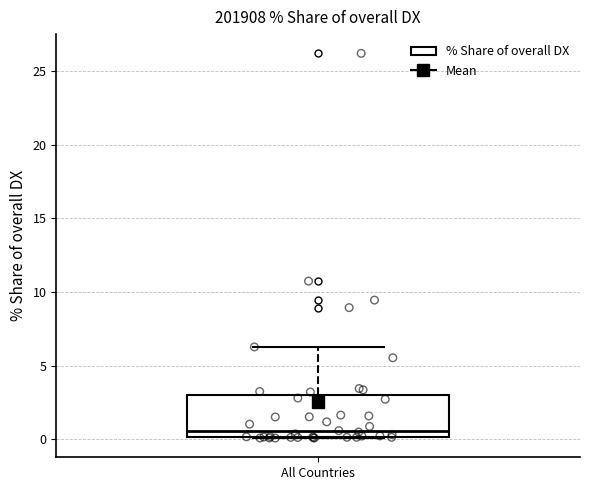

Read this box plot against the y-axis: the position of the median line, the range covered by the box, and the ends of both whiskers. The values are not printed on the chart, so give them approximately, as read against the axis.

median 0.5, box 0.0 to 3.0, whiskers 0.0 to 6.5